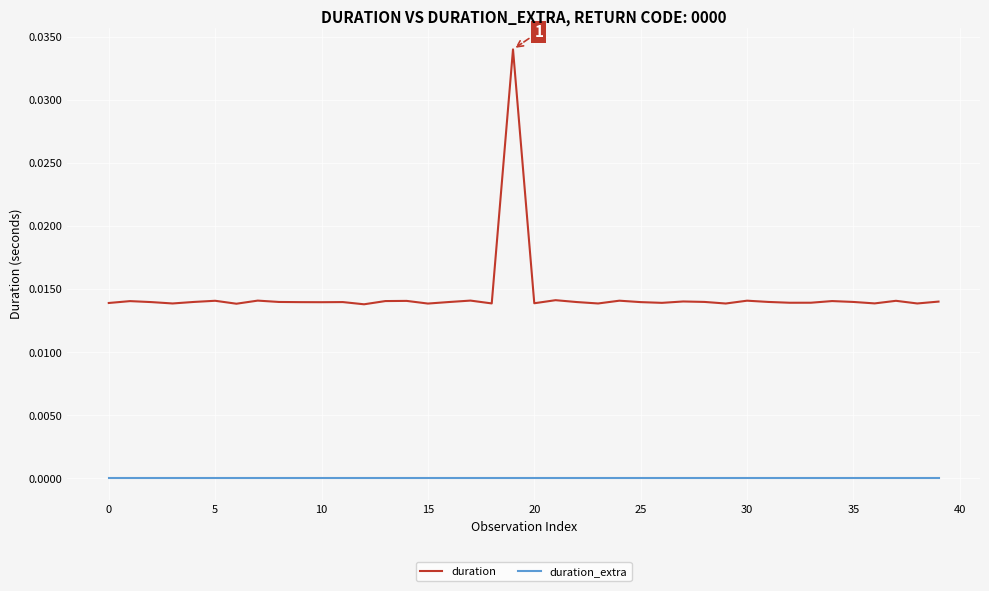

Which series has the widest spread of values?

duration